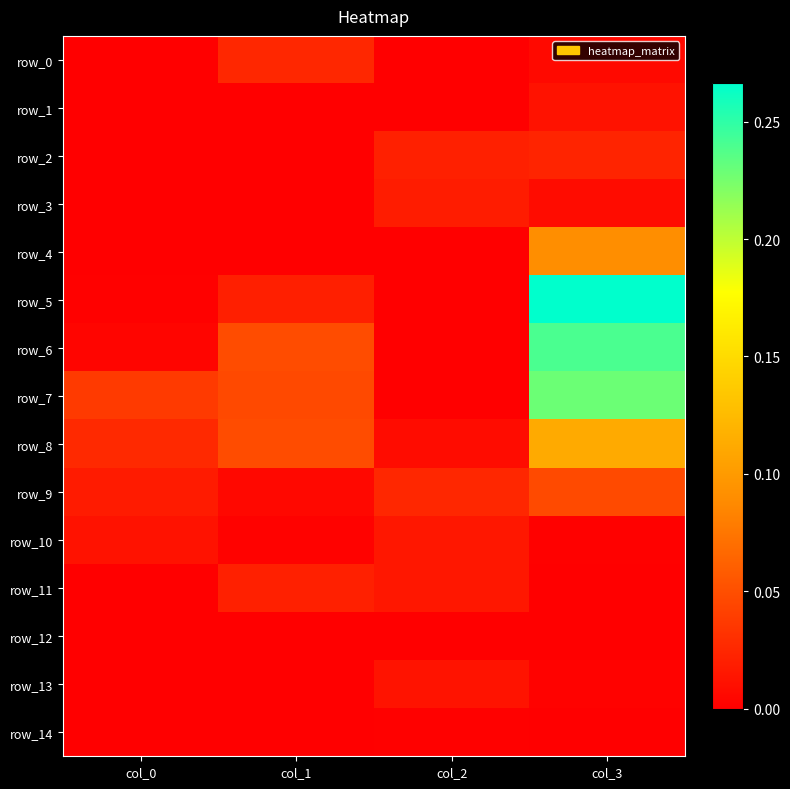

Which series has the largest total across all categories?

row_7